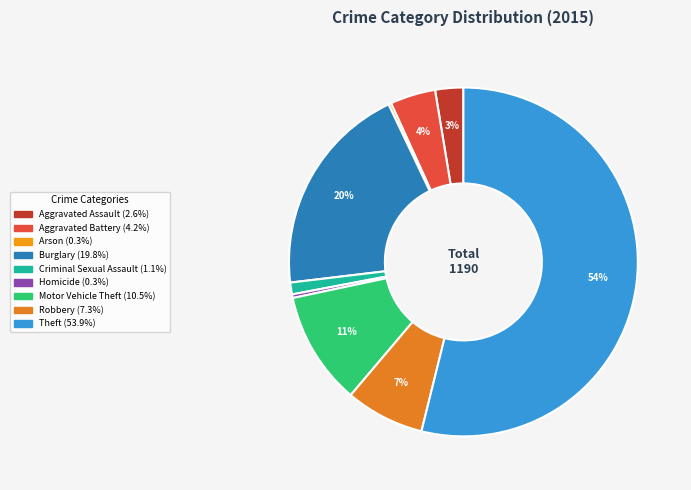

Approximately how many times larger is the value at Aggravated Battery compared to Criminal Sexual Assault?

3.8